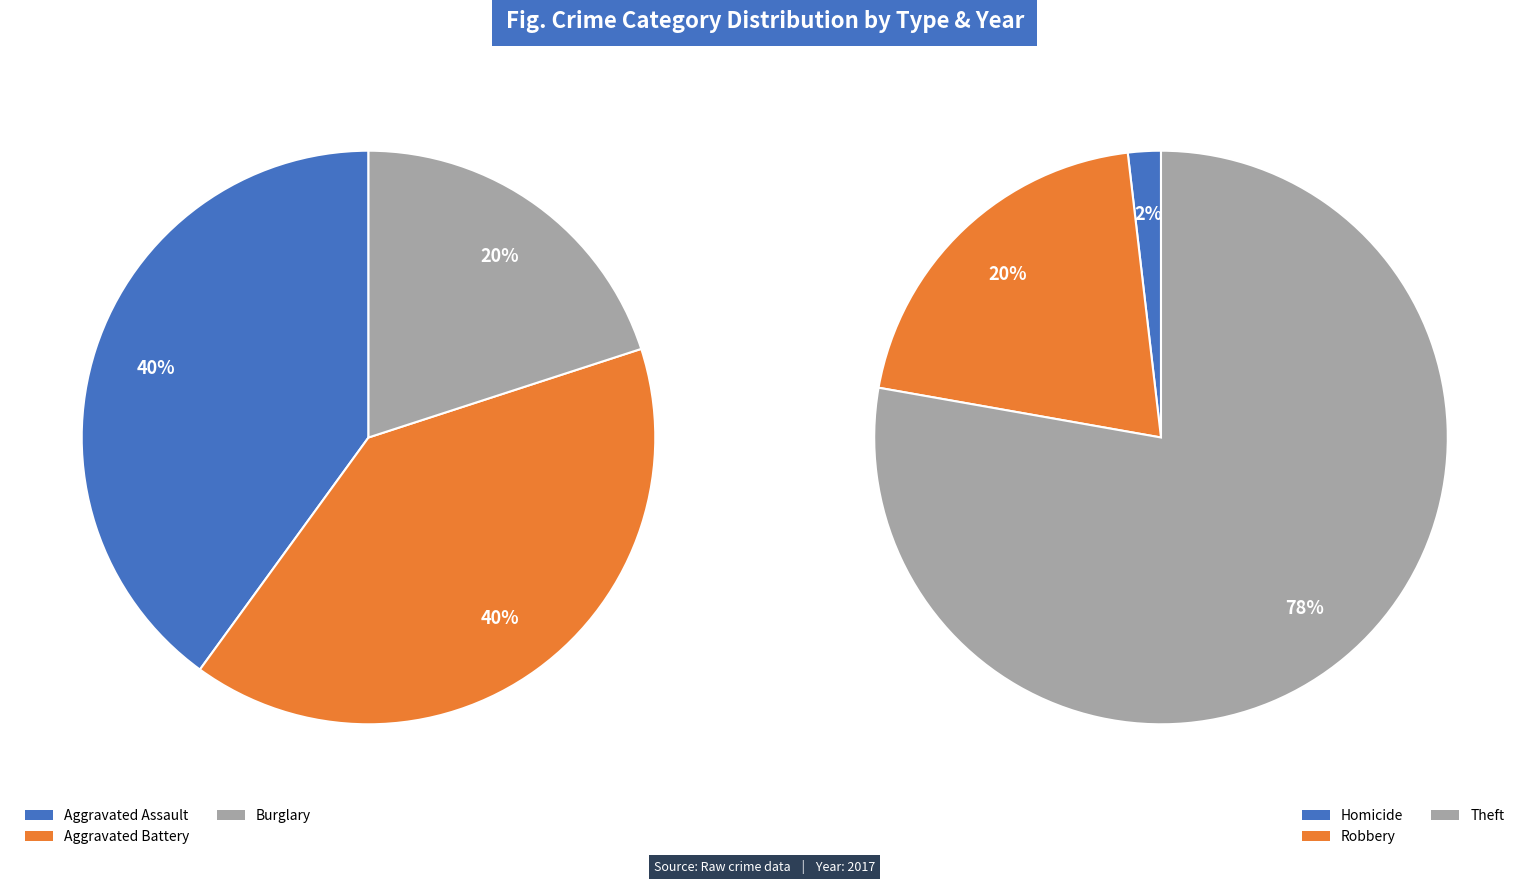

What is the largest slice in the pie chart?

Theft